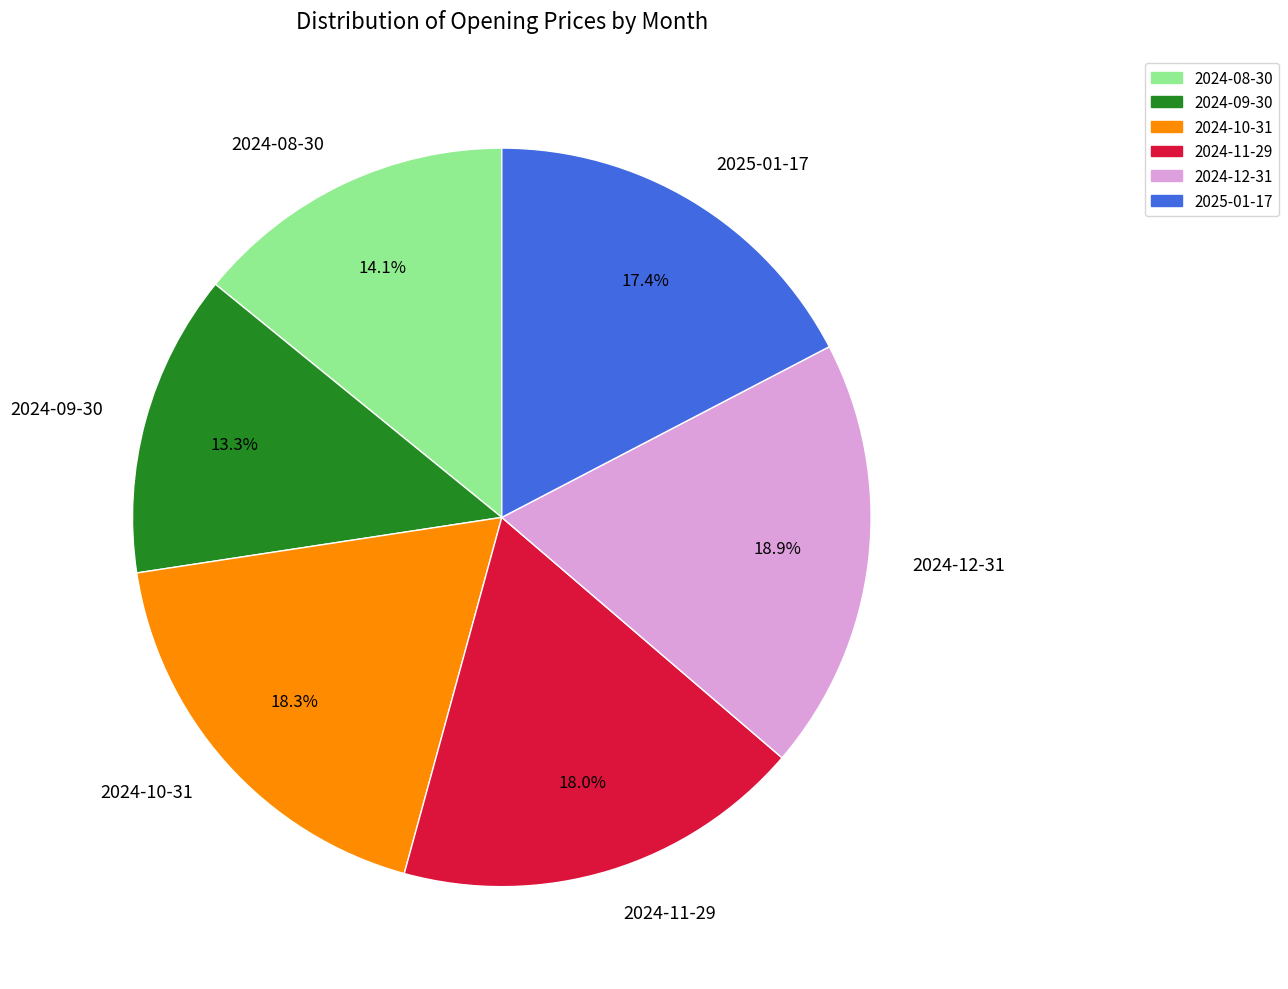

Is the sum of 2024-12-31 and 2024-10-31 greater than half?

No